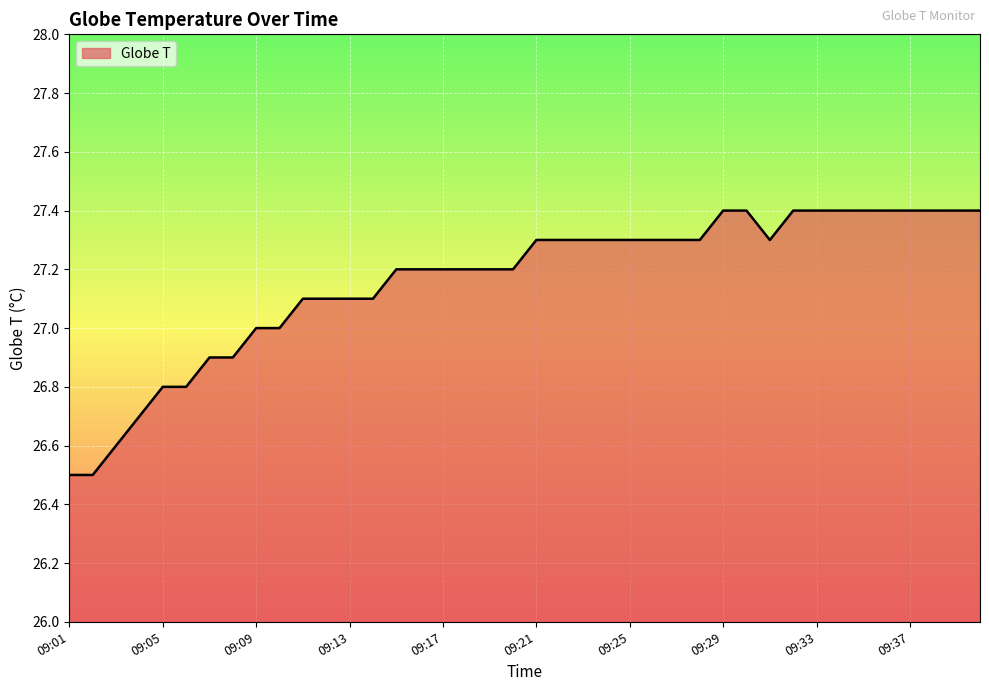

What is the smallest value displayed?

26.5